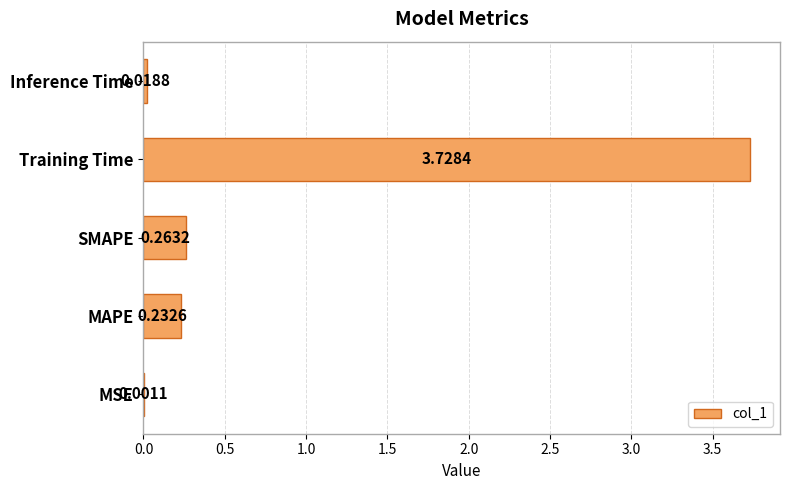

Which label corresponds to the largest value in the chart?

Training Time